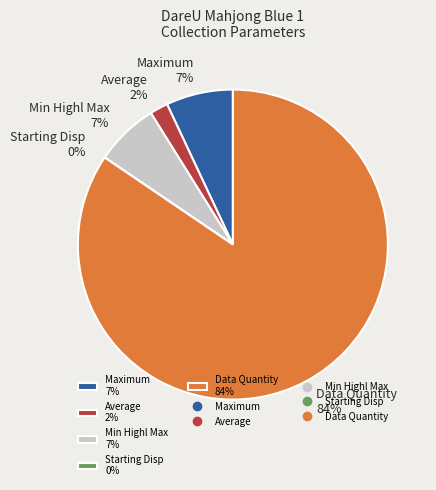

What is the largest slice in the pie chart?

Data Quantity 84%